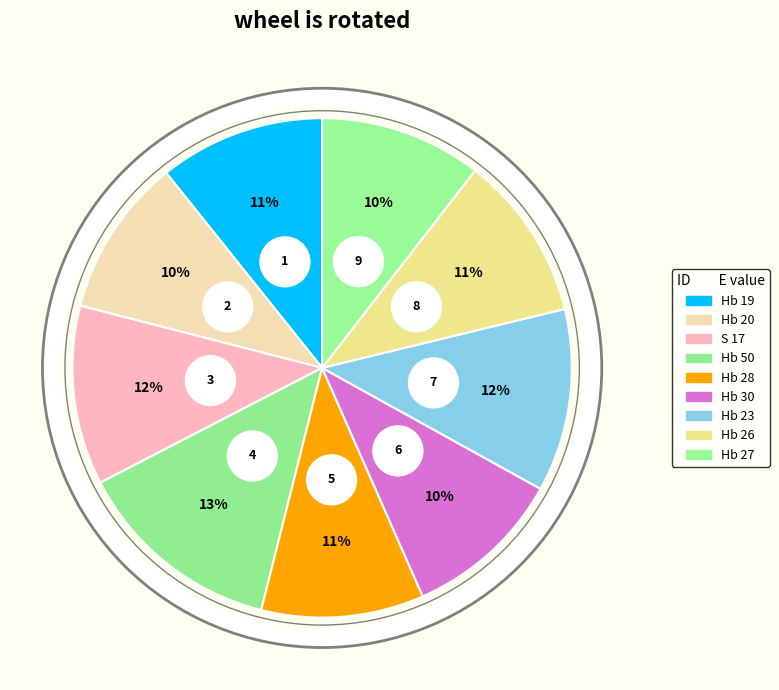

To the nearest percent, what percentage of the pie is Hb 27?

10%